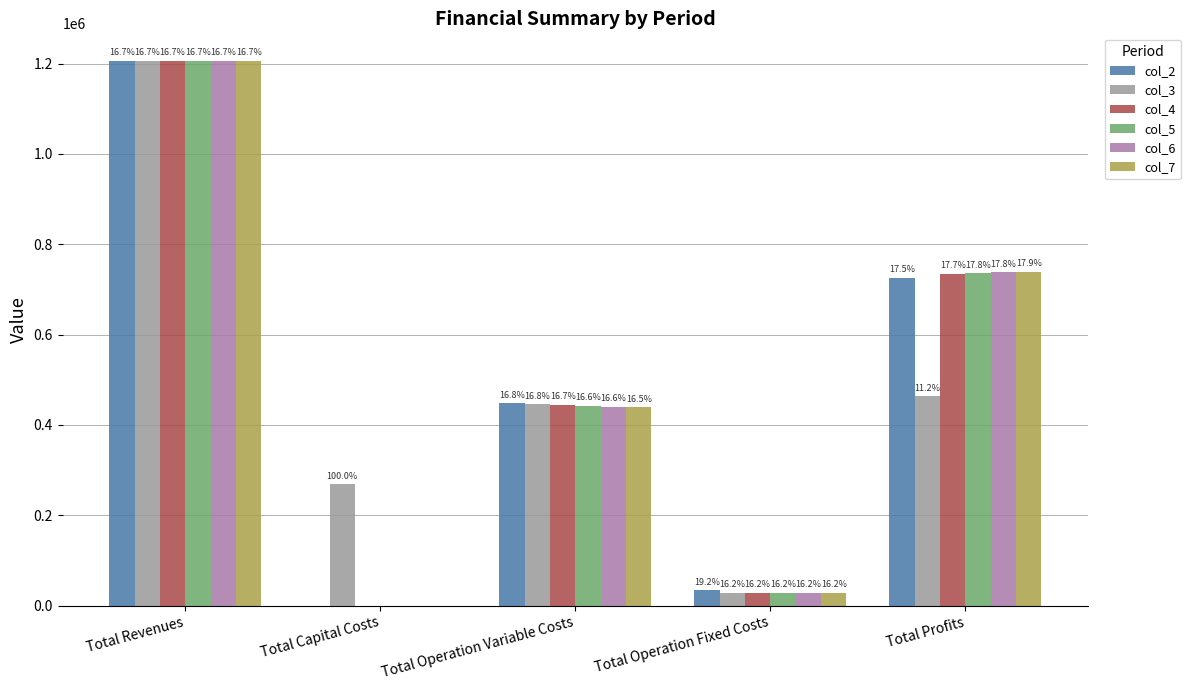

How many groups of bars are there?

5